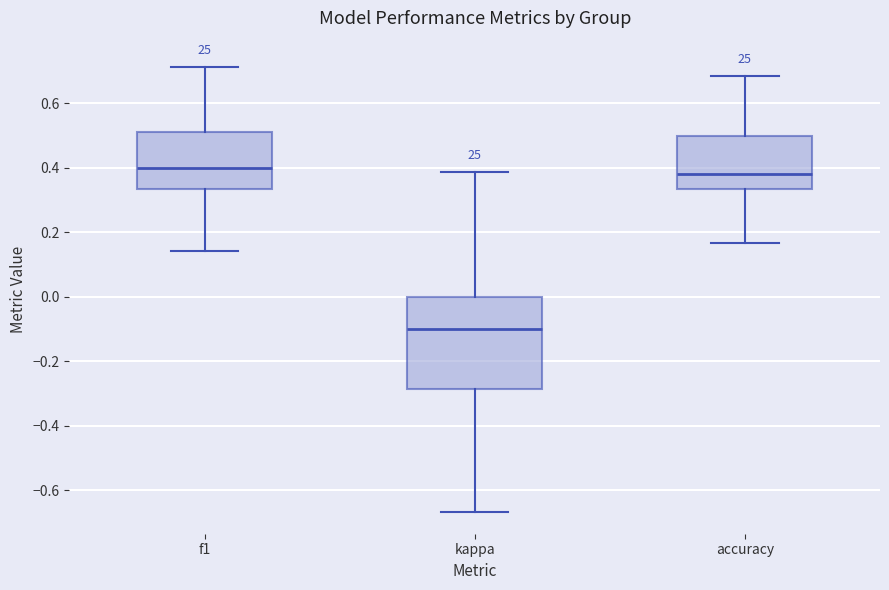

Which box has the lowest median line?

kappa